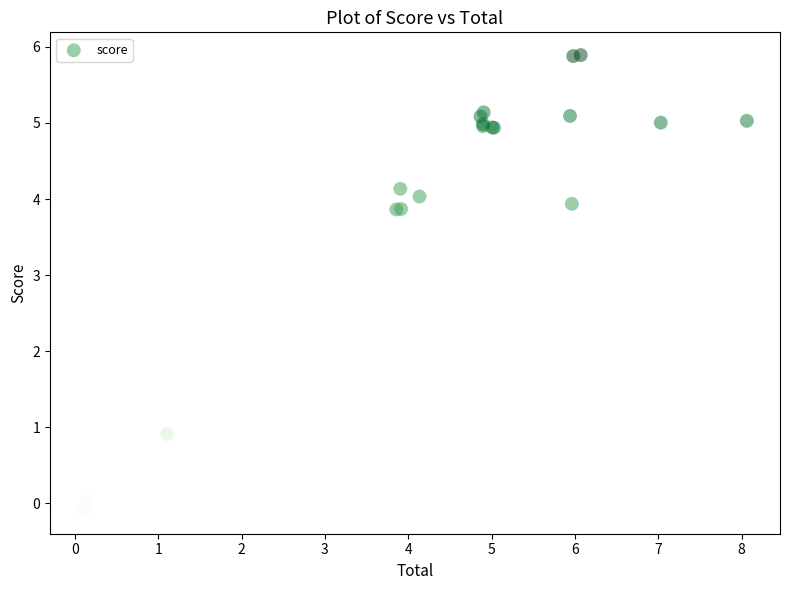

What Y value in the scatter plot is closest to 2?

0.9